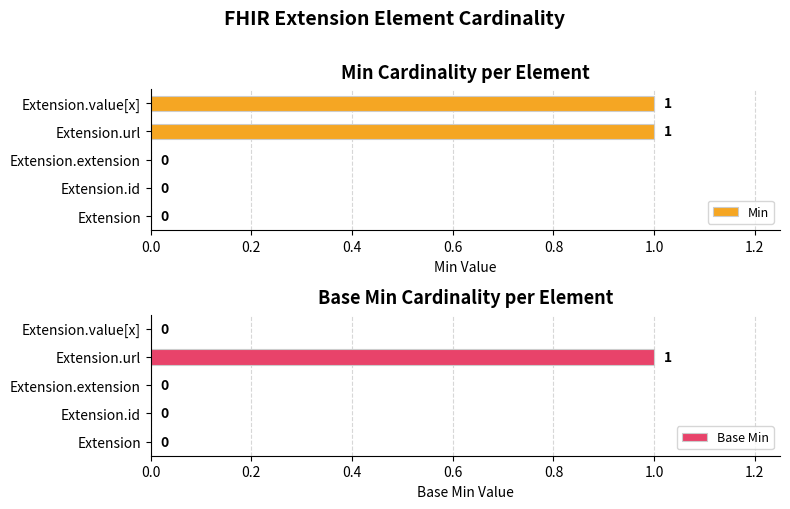

At how many categories does at least one series exceed 0?

2